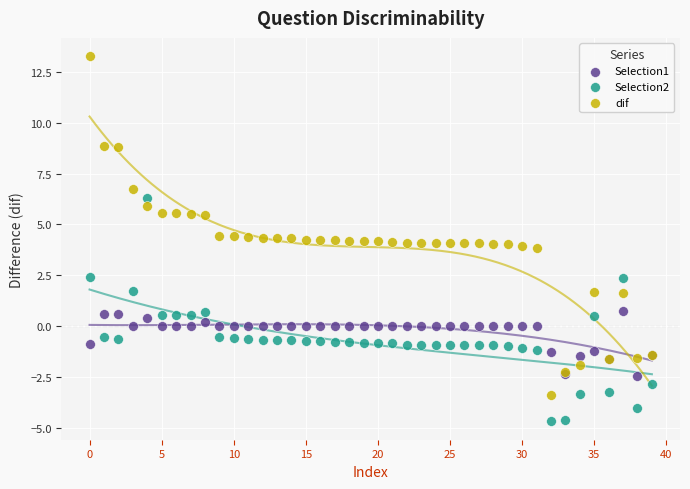

Which series reaches the minimum Y coordinate?

Selection2